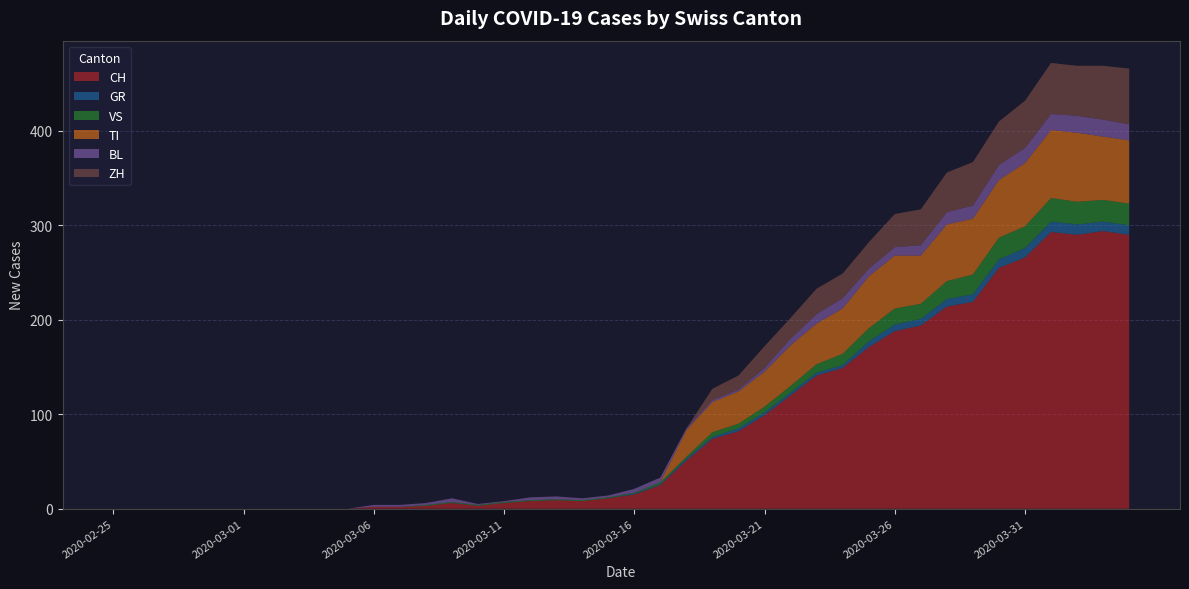

Reading right to left, transcribe all the data shown in this chart.

CH: 2020-04-04=290	2020-04-03=294	2020-04-02=290	2020-04-01=293	2020-03-31=266	2020-03-30=255	2020-03-29=219	2020-03-28=214	2020-03-27=194	2020-03-26=188	2020-03-25=171	2020-03-24=149	2020-03-23=141	2020-03-22=120	2020-03-21=99	2020-03-20=82	2020-03-19=74	2020-03-18=51	2020-03-17=25	2020-03-16=15	2020-03-15=11	2020-03-14=8	2020-03-13=9	2020-03-12=8	2020-03-11=6	2020-03-10=3	2020-03-09=6	2020-03-08=3	2020-03-07=2	2020-03-06=2	2020-03-05=0	2020-03-04=0	2020-03-03=0	2020-03-02=0	2020-03-01=0	2020-02-29=0	2020-02-28=0	2020-02-27=0	2020-02-26=0	2020-02-25=0
GR: 2020-04-04=10	2020-04-03=10	2020-04-02=11	2020-04-01=11	2020-03-31=10	2020-03-30=9	2020-03-29=8	2020-03-28=8	2020-03-27=7	2020-03-26=7	2020-03-25=6	2020-03-24=3	2020-03-23=3	2020-03-22=3	2020-03-21=3	2020-03-20=3	2020-03-19=2	2020-03-18=2	2020-03-17=1	2020-03-16=1	2020-03-15=0	2020-03-14=0	2020-03-13=0	2020-03-12=0	2020-03-11=0	2020-03-10=0	2020-03-09=0	2020-03-08=0	2020-03-07=0	2020-03-06=0	2020-03-05=0	2020-03-04=0	2020-03-03=0	2020-03-02=0	2020-03-01=0	2020-02-29=0	2020-02-28=0	2020-02-27=0	2020-02-26=0	2020-02-25=0
VS: 2020-04-04=23	2020-04-03=23	2020-04-02=24	2020-04-01=25	2020-03-31=23	2020-03-30=23	2020-03-29=21	2020-03-28=19	2020-03-27=16	2020-03-26=17	2020-03-25=14	2020-03-24=12	2020-03-23=9	2020-03-22=7	2020-03-21=6	2020-03-20=5	2020-03-19=5	2020-03-18=2	2020-03-17=2	2020-03-16=1	2020-03-15=1	2020-03-14=1	2020-03-13=1	2020-03-12=1	2020-03-11=1	2020-03-10=1	2020-03-09=1	2020-03-08=1	2020-03-07=0	2020-03-06=0	2020-03-05=0	2020-03-04=0	2020-03-03=0	2020-03-02=0	2020-03-01=0	2020-02-29=0	2020-02-28=0	2020-02-27=0	2020-02-26=0	2020-02-25=0
TI: 2020-04-04=67	2020-04-03=67	2020-04-02=73	2020-04-01=72	2020-03-31=67	2020-03-30=61	2020-03-29=59	2020-03-28=60	2020-03-27=51	2020-03-26=56	2020-03-25=55	2020-03-24=48	2020-03-23=43	2020-03-22=43	2020-03-21=37	2020-03-20=34	2020-03-19=32	2020-03-18=28	2020-03-17=0	2020-03-16=0	2020-03-15=0	2020-03-14=0	2020-03-13=0	2020-03-12=0	2020-03-11=0	2020-03-10=0	2020-03-09=0	2020-03-08=0	2020-03-07=0	2020-03-06=0	2020-03-05=0	2020-03-04=0	2020-03-03=0	2020-03-02=0	2020-03-01=0	2020-02-29=0	2020-02-28=0	2020-02-27=0	2020-02-26=0	2020-02-25=0
BL: 2020-04-04=17	2020-04-03=18	2020-04-02=18	2020-04-01=17	2020-03-31=16	2020-03-30=16	2020-03-29=14	2020-03-28=13	2020-03-27=11	2020-03-26=9	2020-03-25=8	2020-03-24=11	2020-03-23=10	2020-03-22=7	2020-03-21=4	2020-03-20=2	2020-03-19=2	2020-03-18=2	2020-03-17=5	2020-03-16=4	2020-03-15=2	2020-03-14=2	2020-03-13=3	2020-03-12=3	2020-03-11=1	2020-03-10=1	2020-03-09=4	2020-03-08=2	2020-03-07=2	2020-03-06=2	2020-03-05=0	2020-03-04=0	2020-03-03=0	2020-03-02=0	2020-03-01=0	2020-02-29=0	2020-02-28=0	2020-02-27=0	2020-02-26=0	2020-02-25=0
ZH: 2020-04-04=59	2020-04-03=57	2020-04-02=53	2020-04-01=54	2020-03-31=50	2020-03-30=46	2020-03-29=46	2020-03-28=42	2020-03-27=38	2020-03-26=35	2020-03-25=28	2020-03-24=26	2020-03-23=27	2020-03-22=22	2020-03-21=23	2020-03-20=15	2020-03-19=12	2020-03-18=0	2020-03-17=0	2020-03-16=0	2020-03-15=0	2020-03-14=0	2020-03-13=0	2020-03-12=0	2020-03-11=0	2020-03-10=0	2020-03-09=0	2020-03-08=0	2020-03-07=0	2020-03-06=0	2020-03-05=0	2020-03-04=0	2020-03-03=0	2020-03-02=0	2020-03-01=0	2020-02-29=0	2020-02-28=0	2020-02-27=0	2020-02-26=0	2020-02-25=0